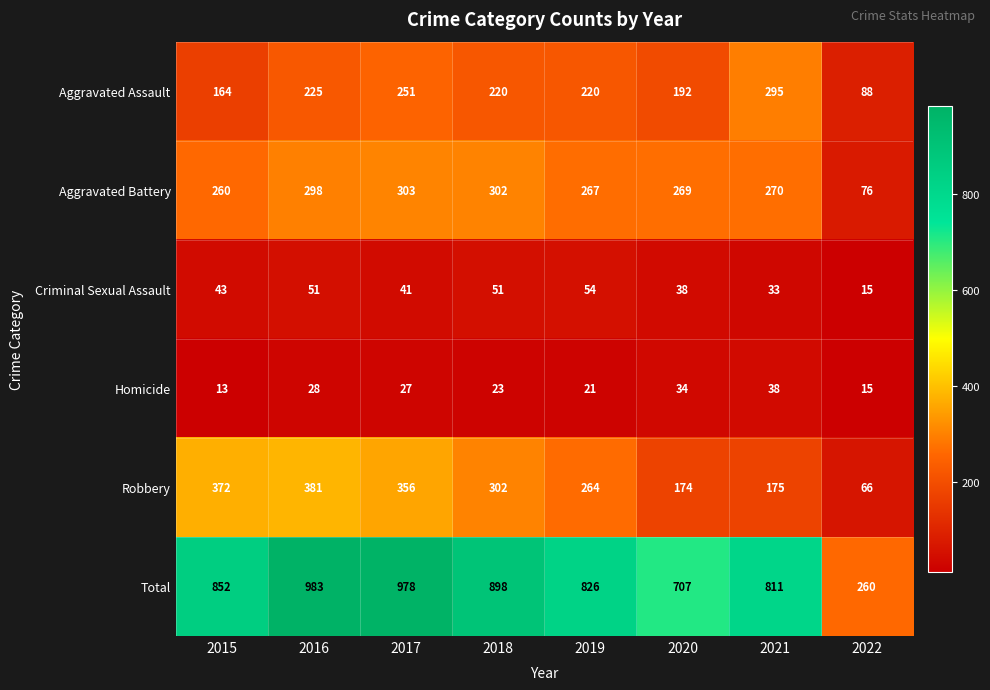

At which category does the chart reach its minimum across all series?

2015